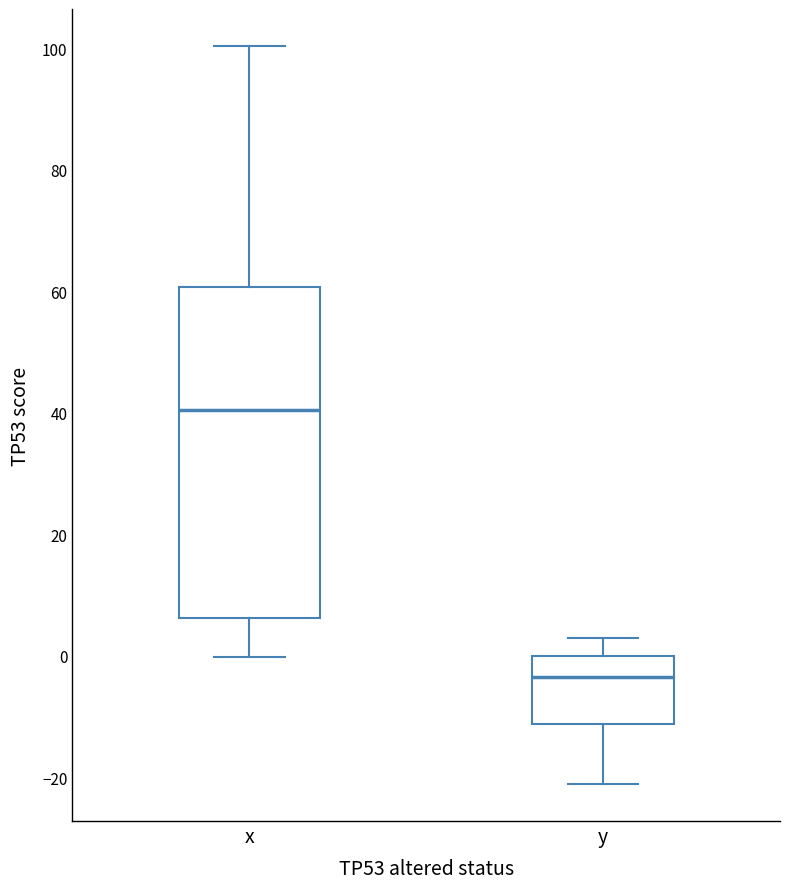

Where does the lower whisker of the box for x end on the y-axis? The values are not printed on the chart, so give them approximately, as read against the axis.

0